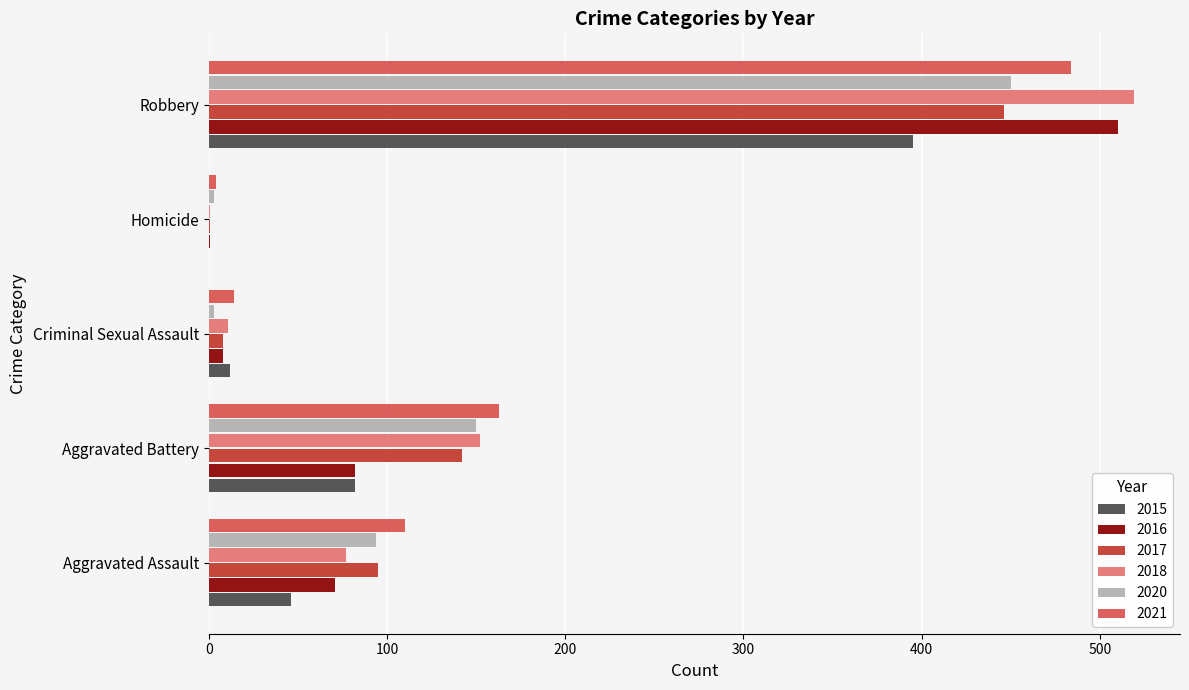

At which label does 2020 reach its peak?

Robbery